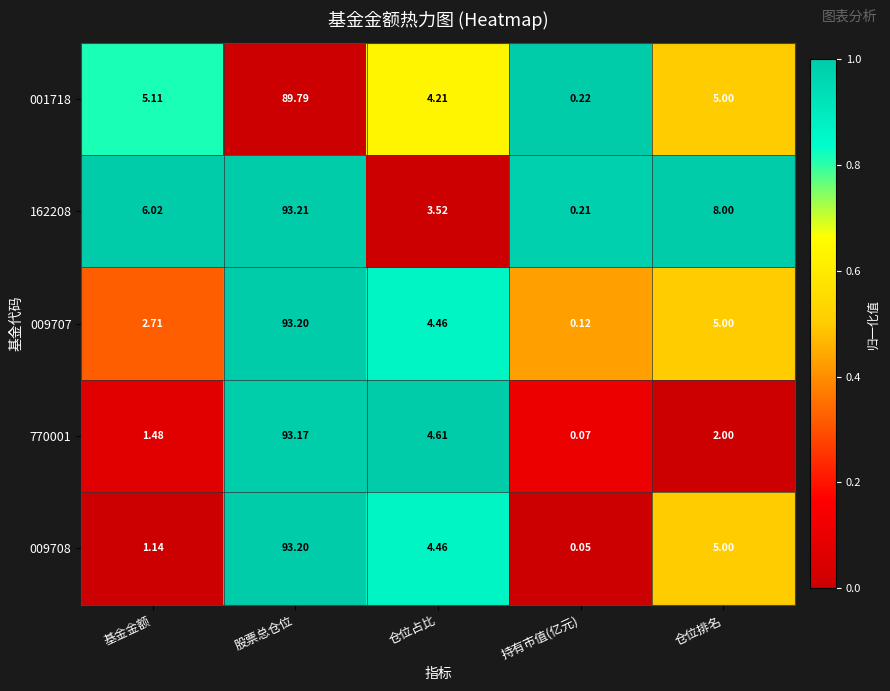

Which series has the largest total across all categories?

162208